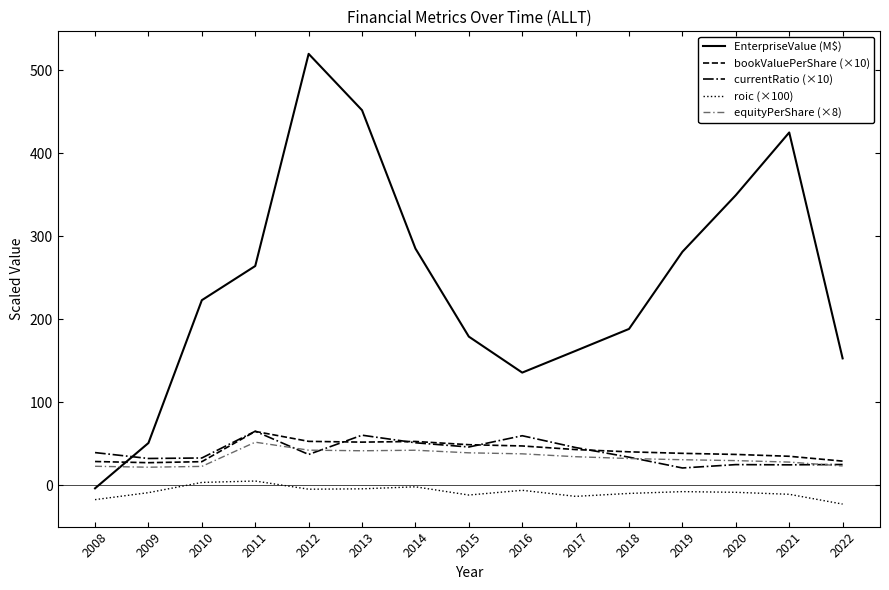

True or false: currentRatio (×10) has a value of 57.2 at 2018.

False